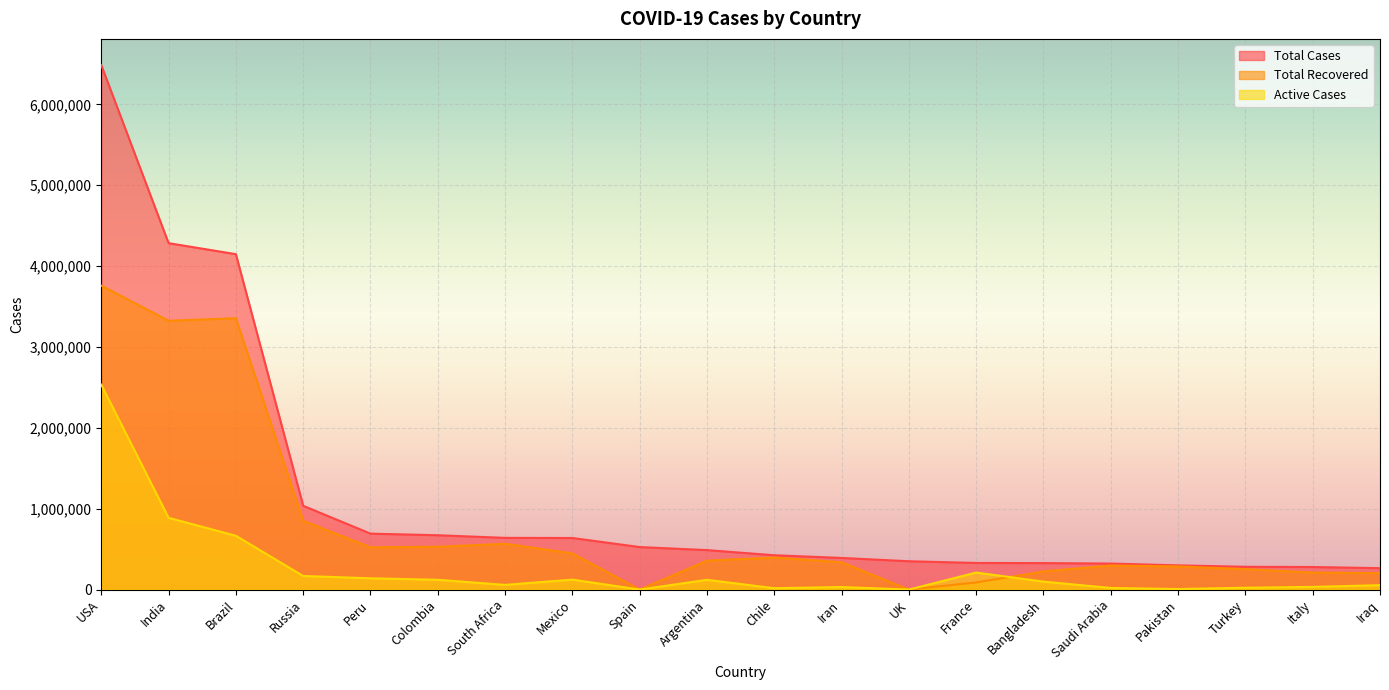

What is the maximum value shown in the chart?

6485837